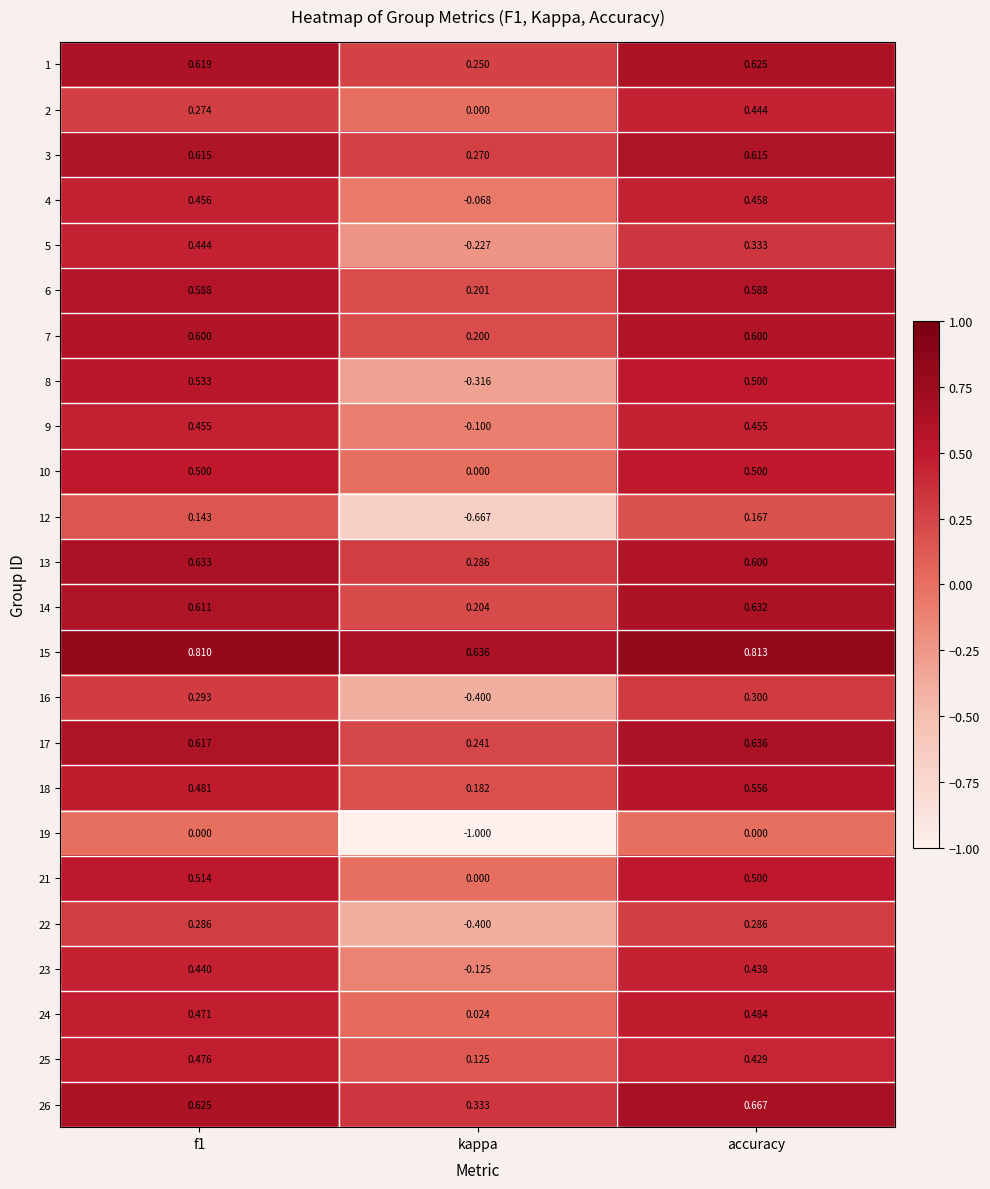

Which category has the lowest value across all series?

kappa